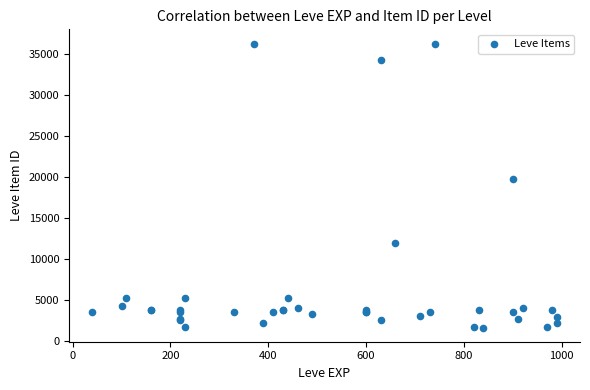

What Y value in the scatter plot is closest to 18967?

19744